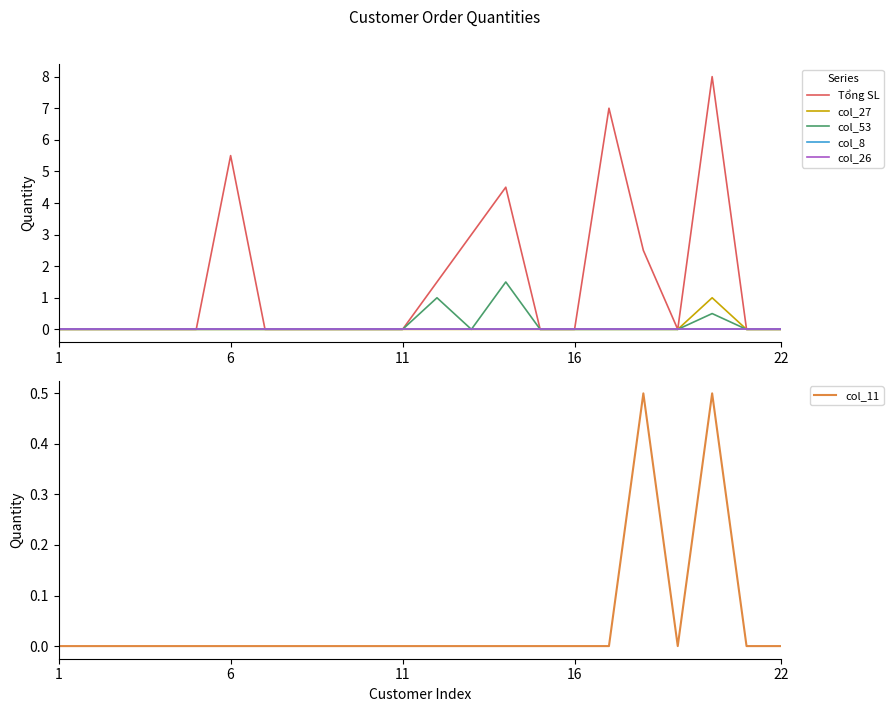

Does the chart have visible grid lines?

No